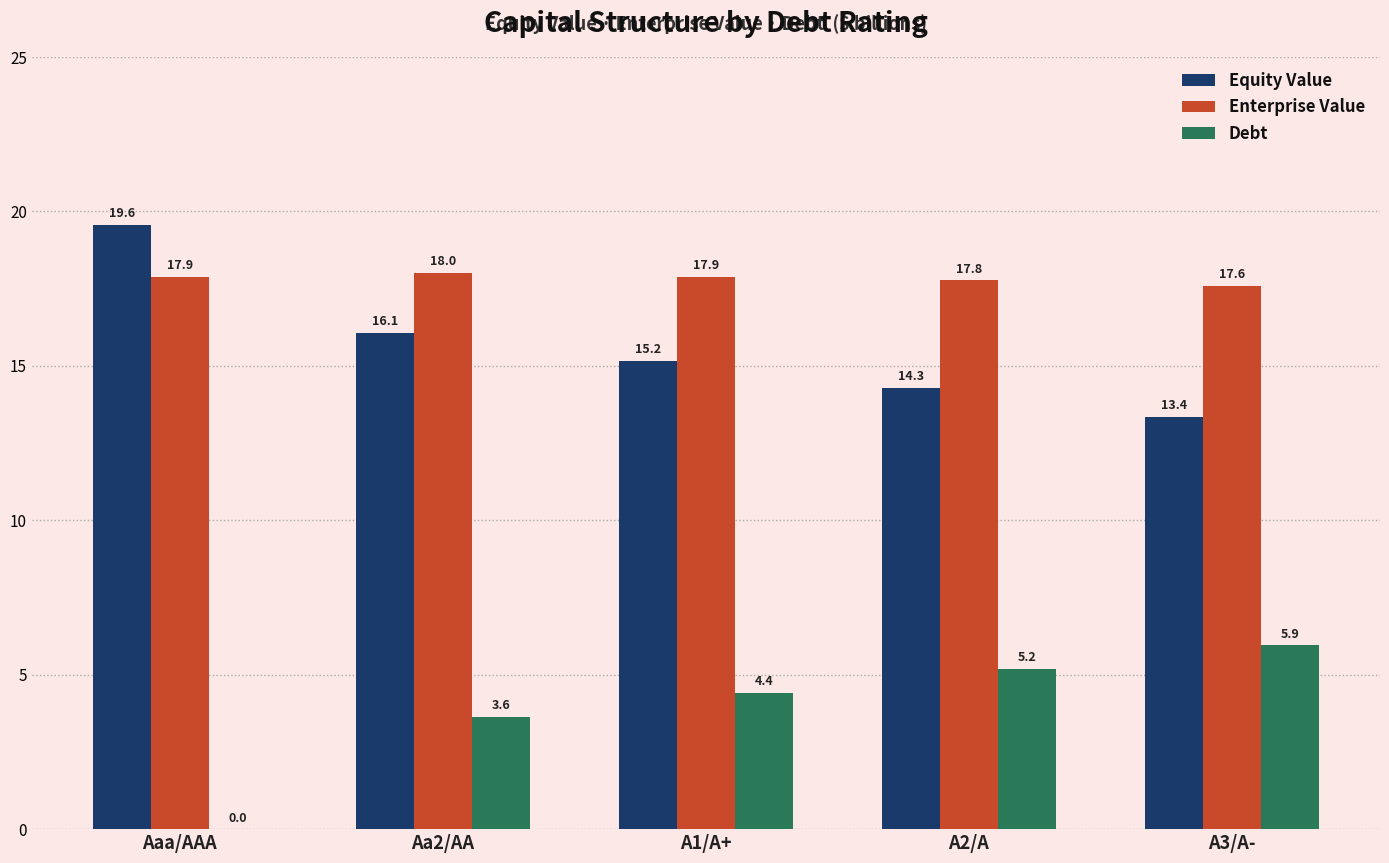

The Enterprise Value series shows 27.8 at A2/A. True or false?

False